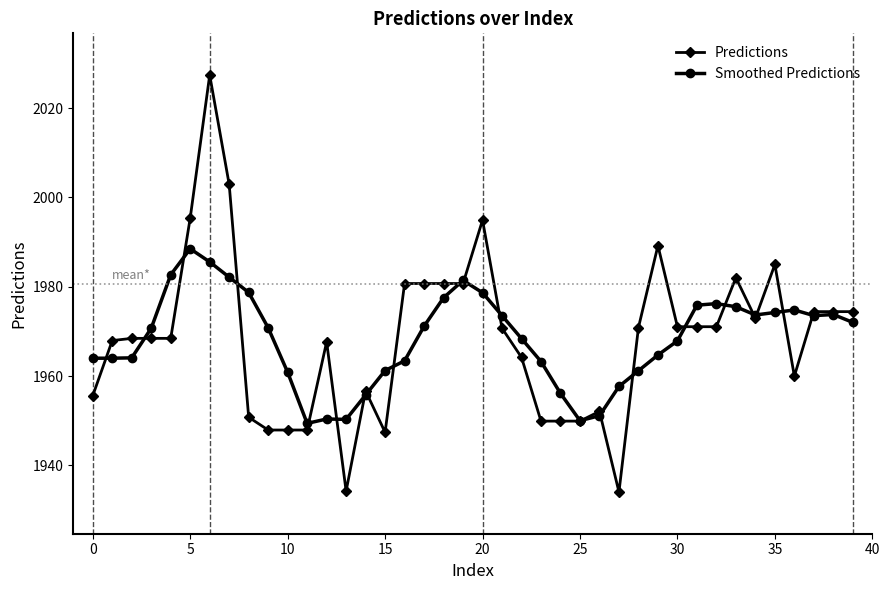

What are all the series names shown in the legend?

Predictions, Smoothed Predictions